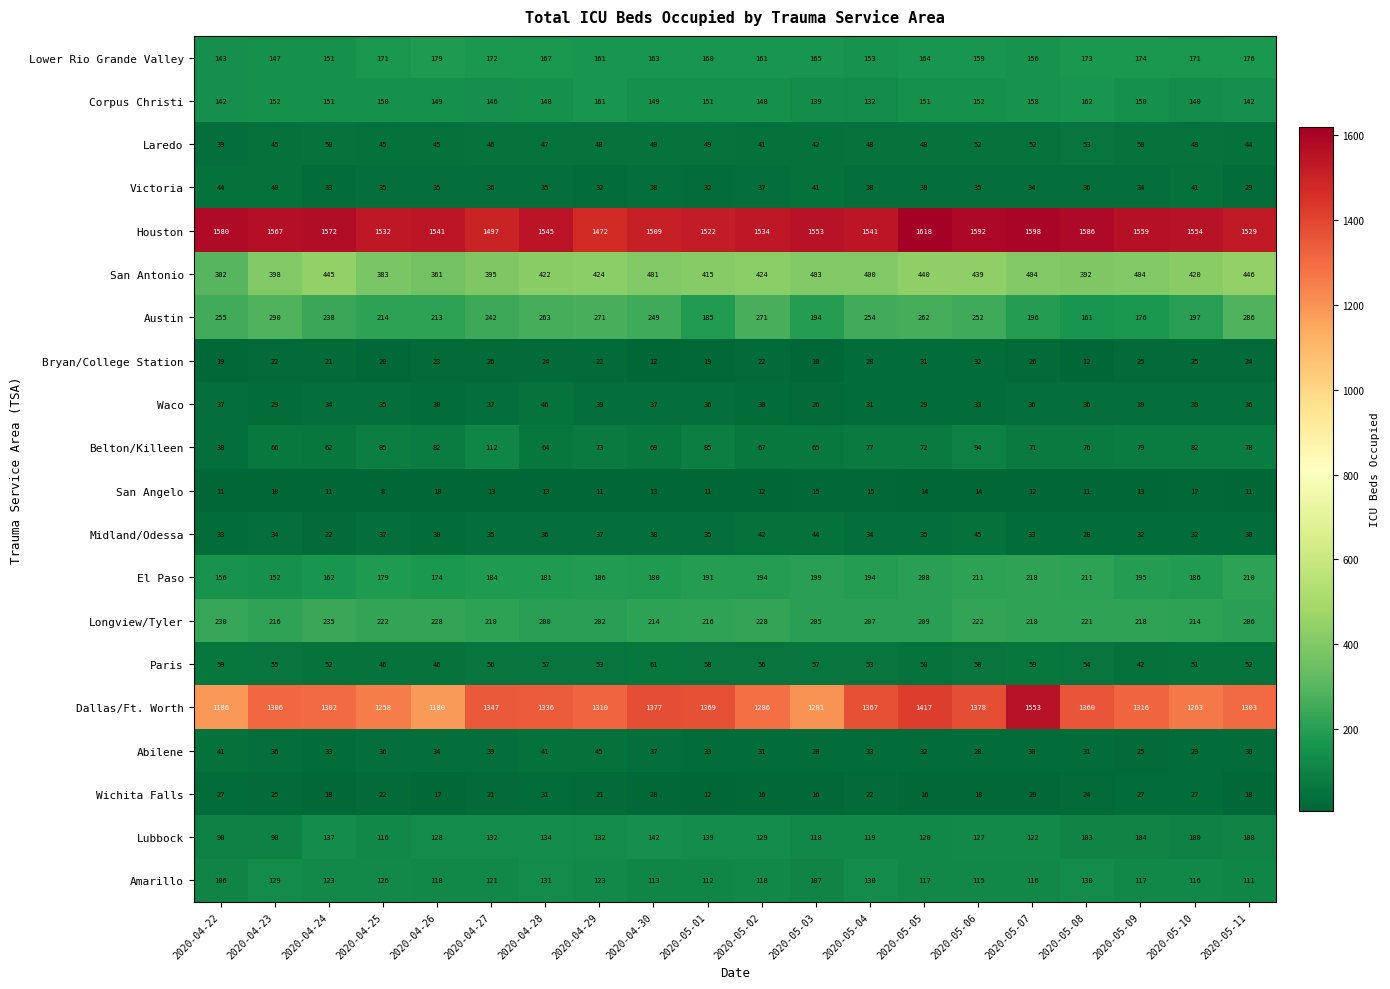

At which category is the sum across all series the highest?

2020-05-07